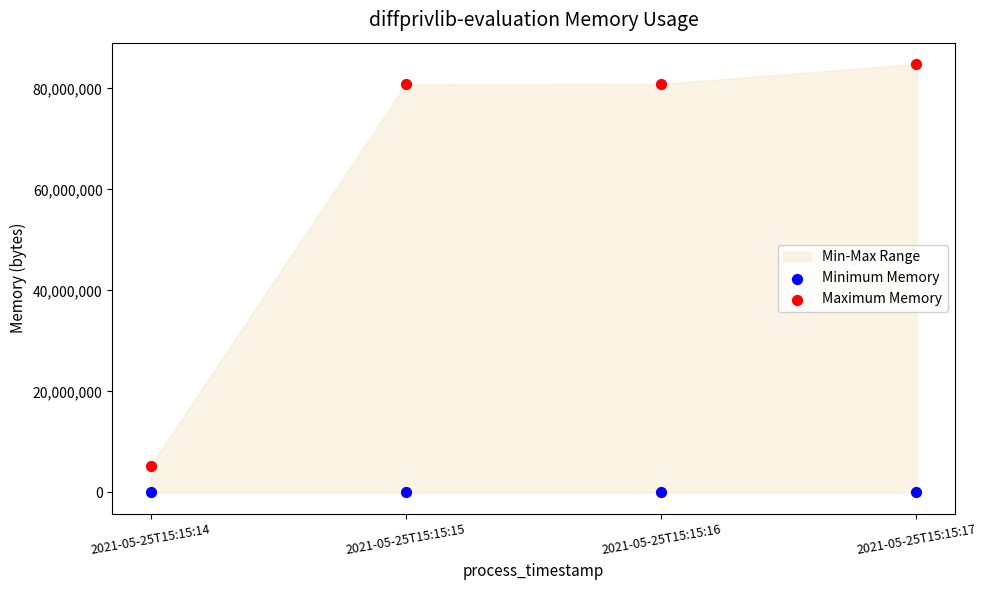

Across all data points, what is the average Y value?

31472640